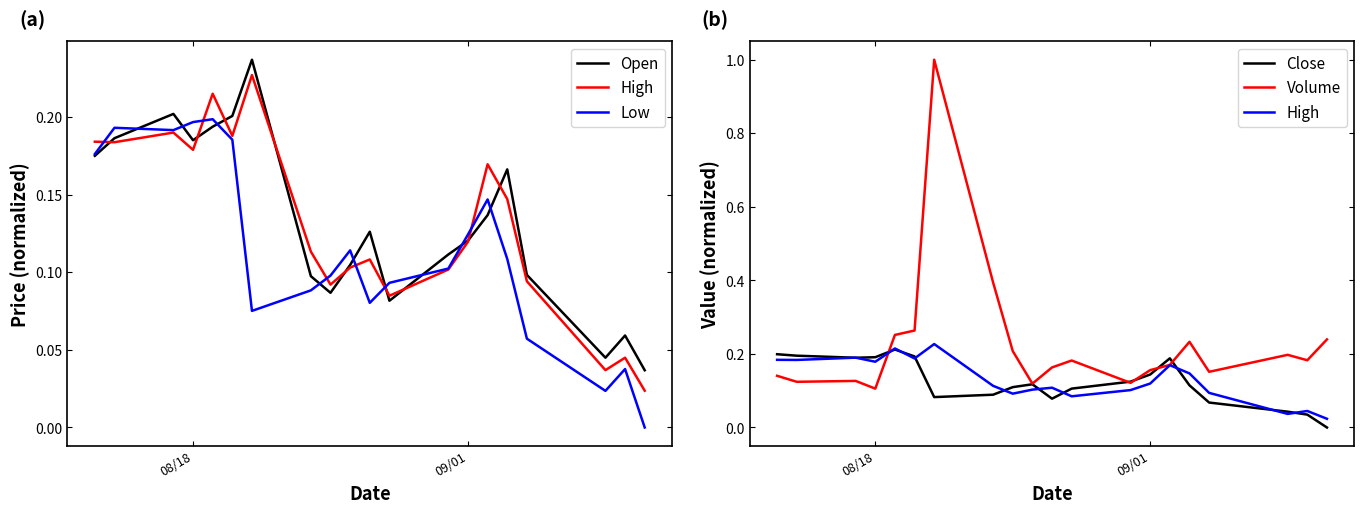

After their last crossing, which series has the higher values: High or Volume?

Volume